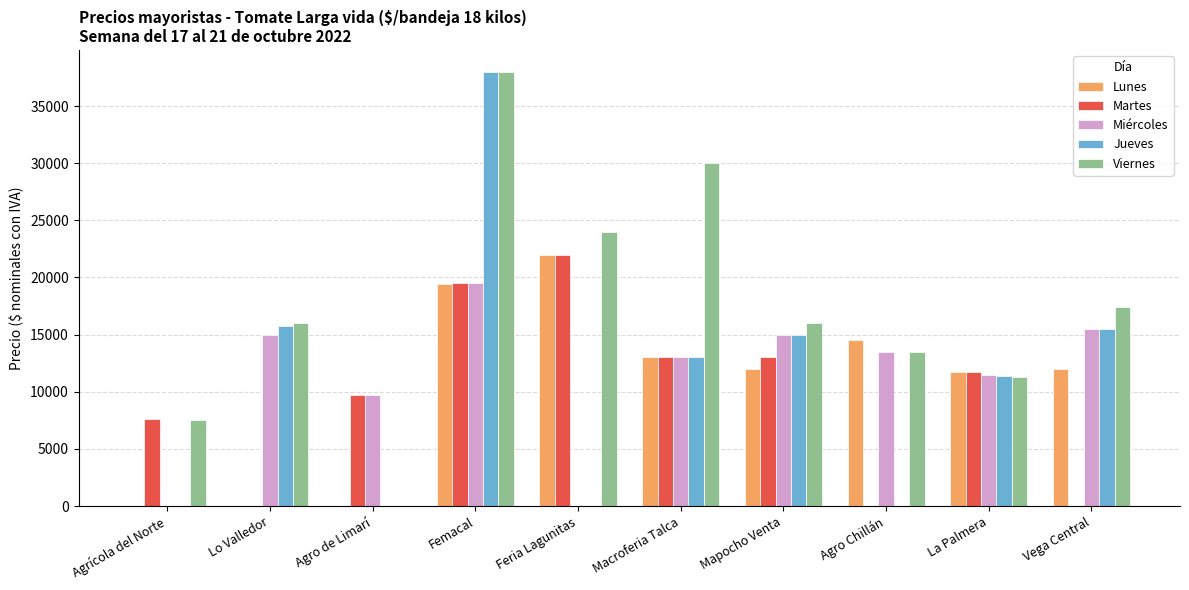

How many distinct data groups are displayed?

5